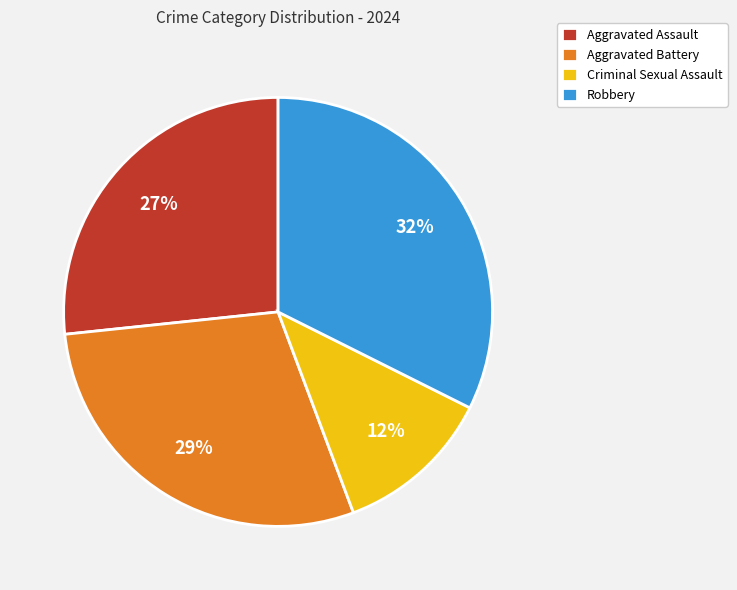

Do Robbery and Aggravated Battery together represent more than half of the pie?

Yes